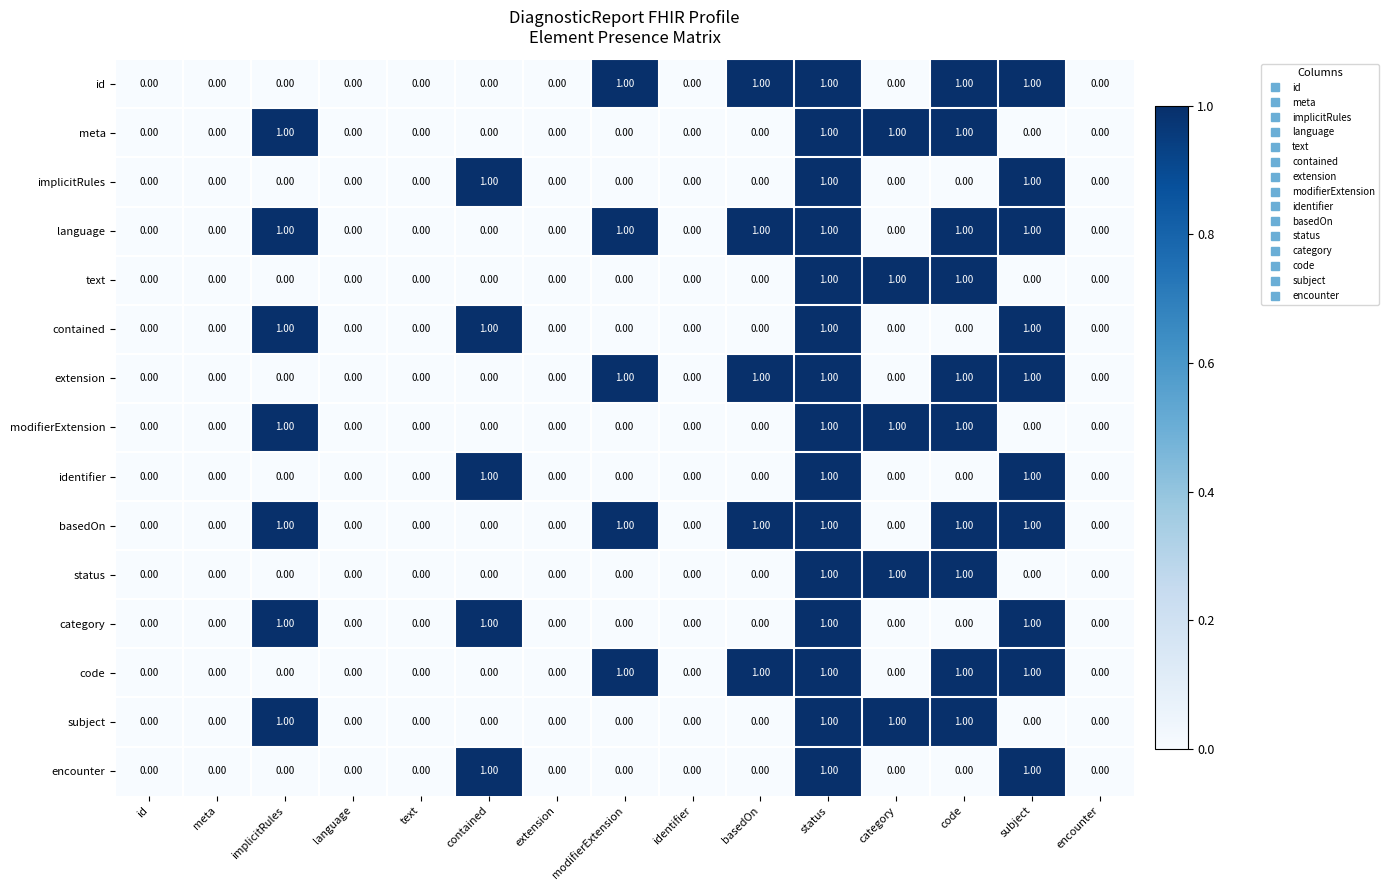

What is the sum of all encounter values?

3